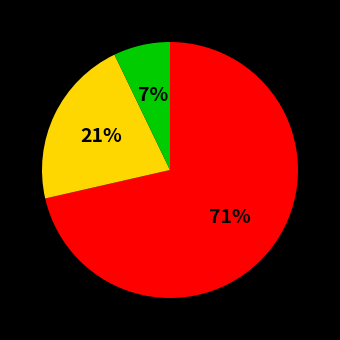

To the nearest percent, what is the average slice percentage?

33%